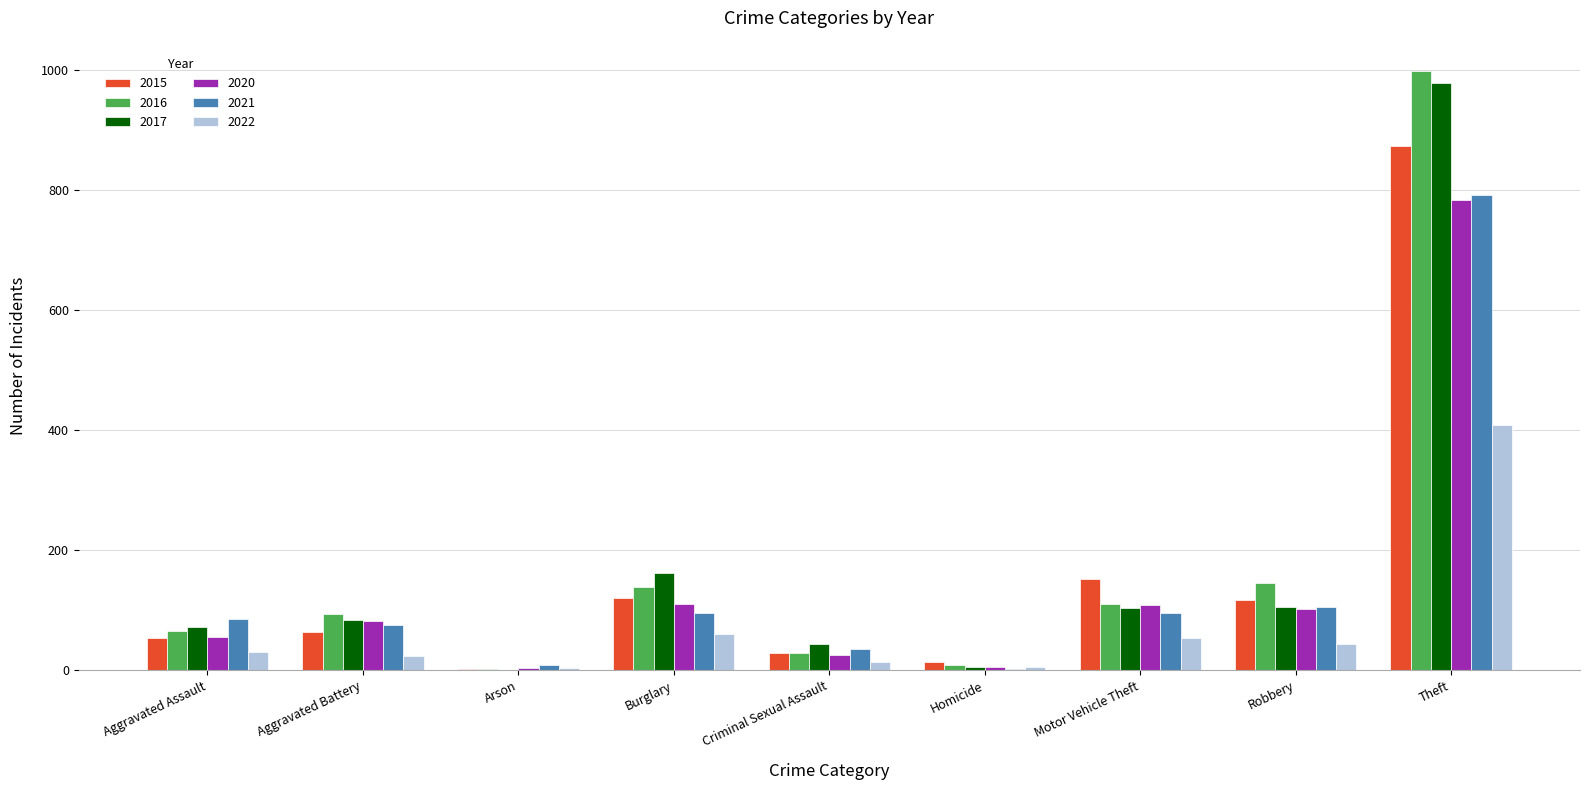

What is the sum of the 2016 values at Aggravated Battery and Theft?

1092